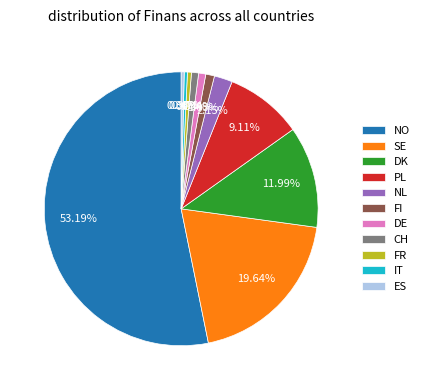

Does any single category account for the majority?

Yes